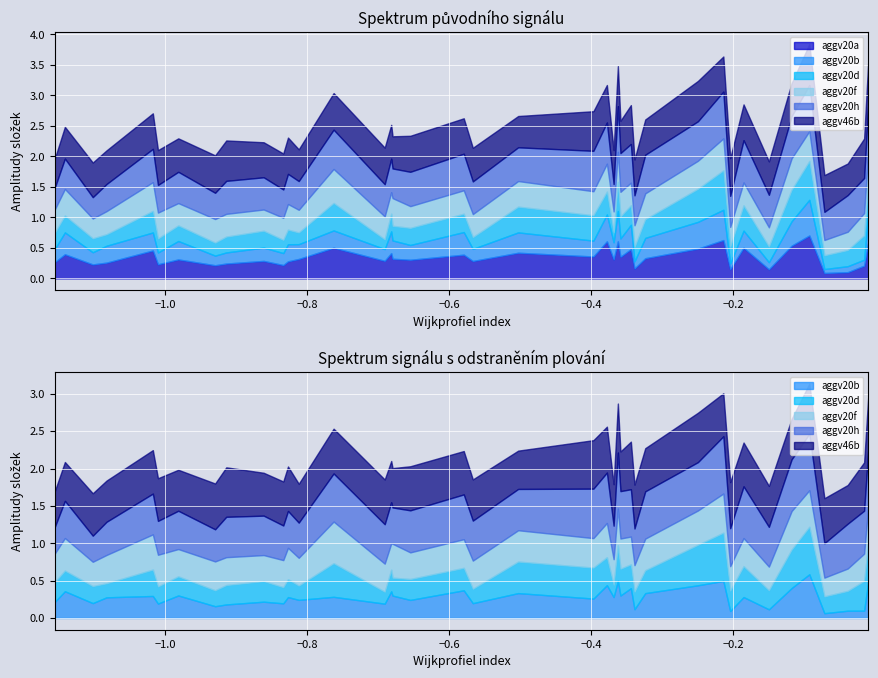

What is the approximate value of aggv20h at 20?

0.5